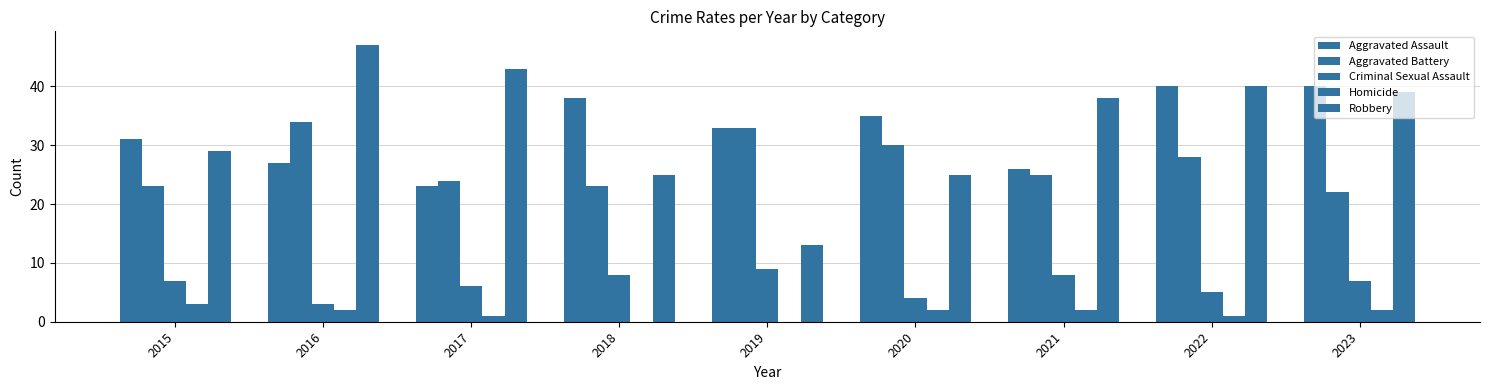

What is the maximum value shown in the chart?

47